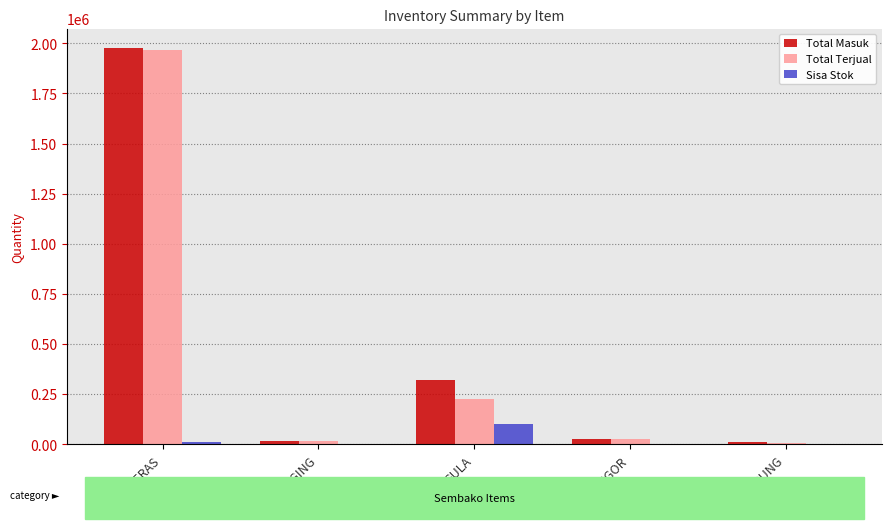

Where is Total Masuk nearest to the value 991879?

GULA